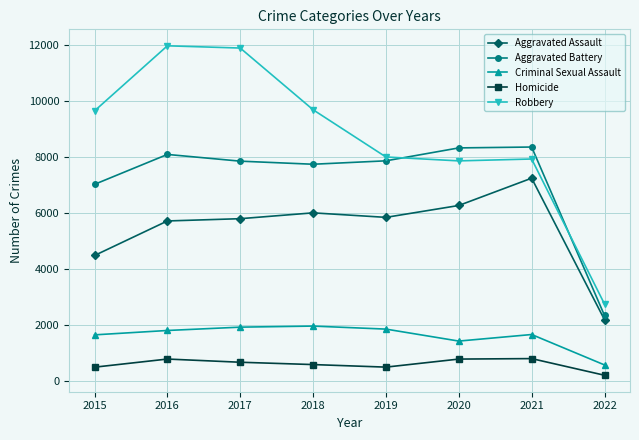

What is the value of the Aggravated Battery point at the 8th from the left?

2340